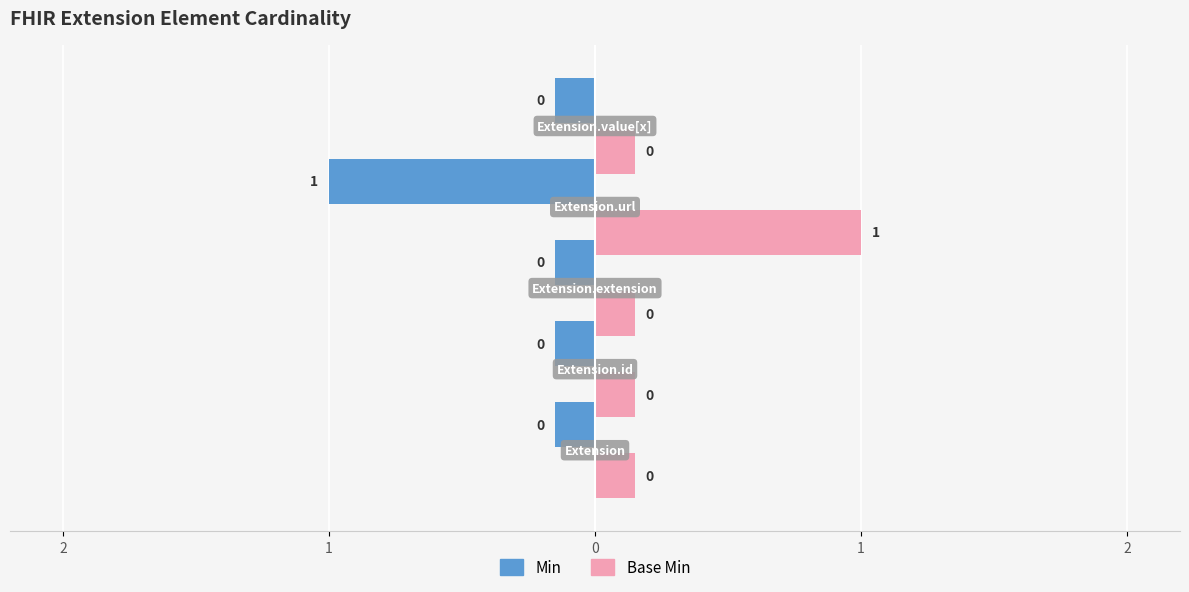

Is it true that Base Min equals 0 at Extension.value[x]?

False